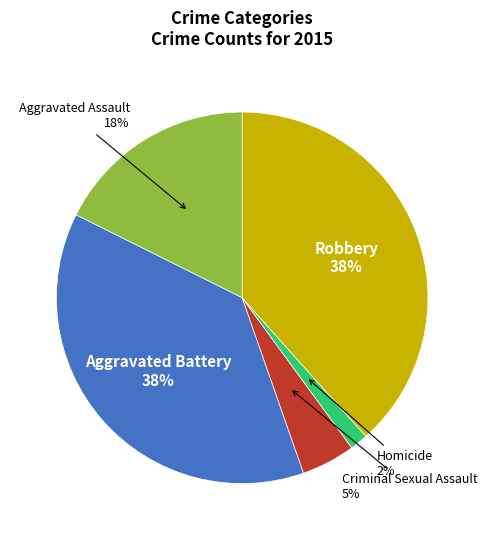

Which has a higher value, Aggravated Battery or Criminal Sexual Assault?

Aggravated Battery